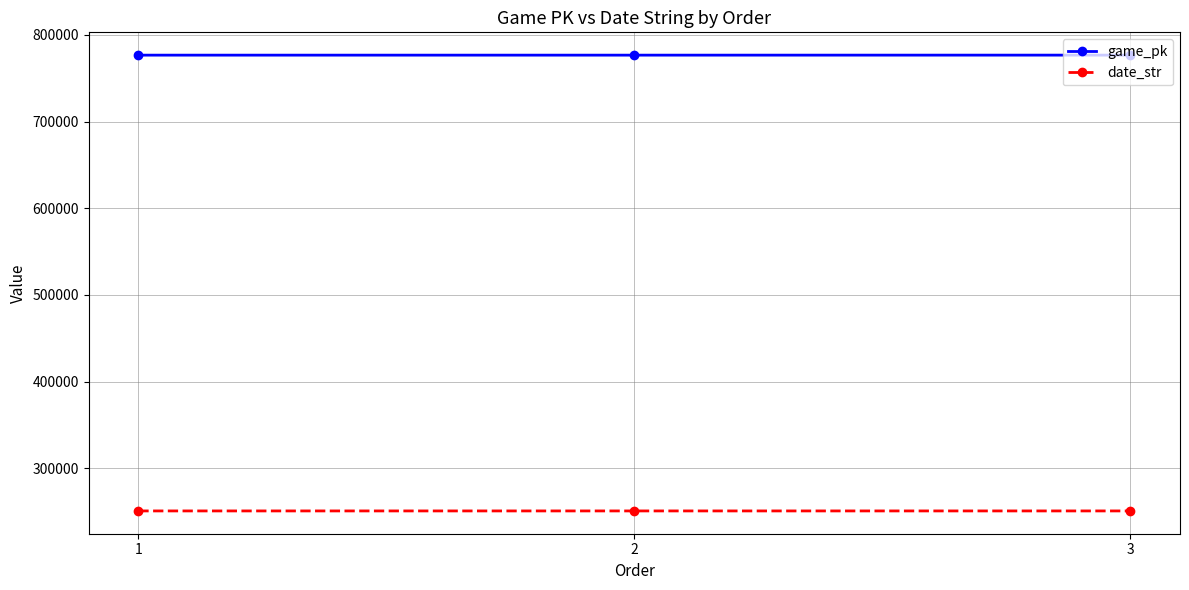

How many series are shown in this chart?

2